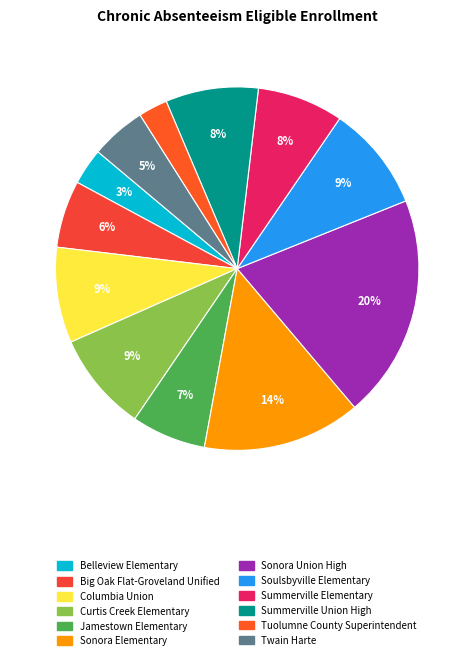

Count the number of slices in the pie.

12